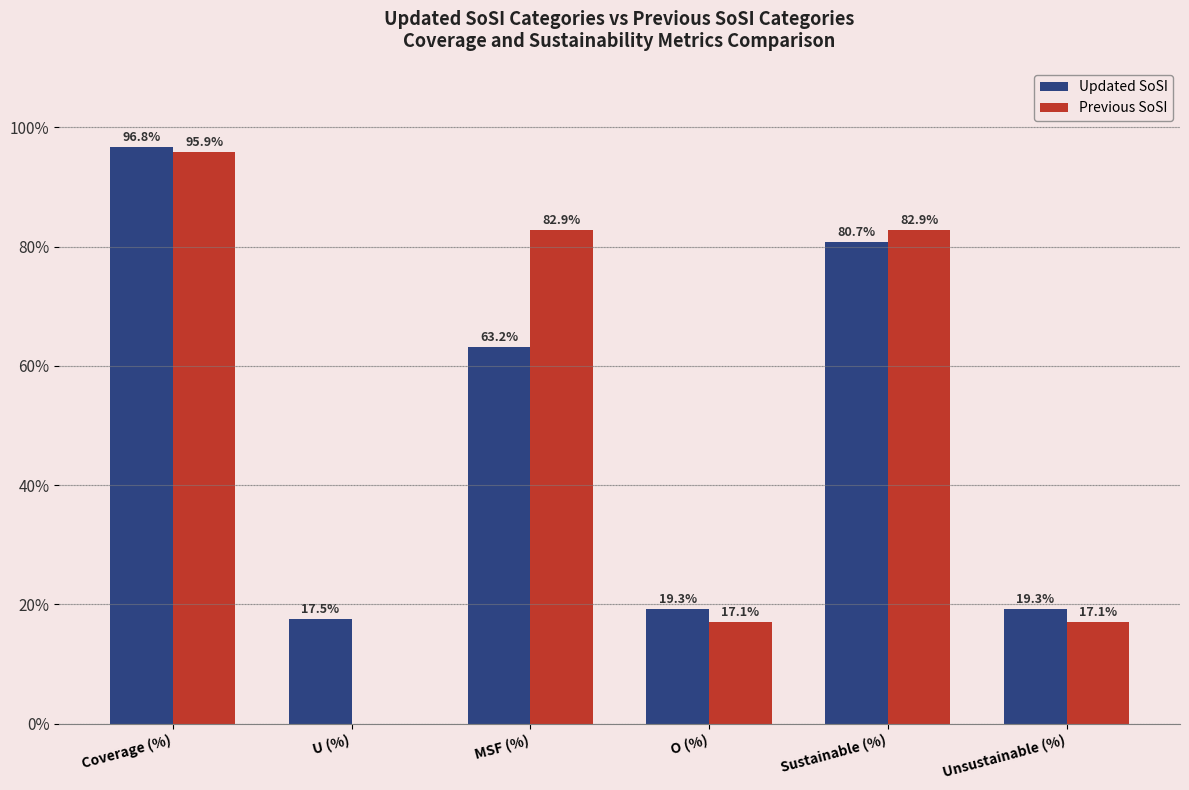

At which label does Previous SoSI first exceed 82?

Coverage (%)